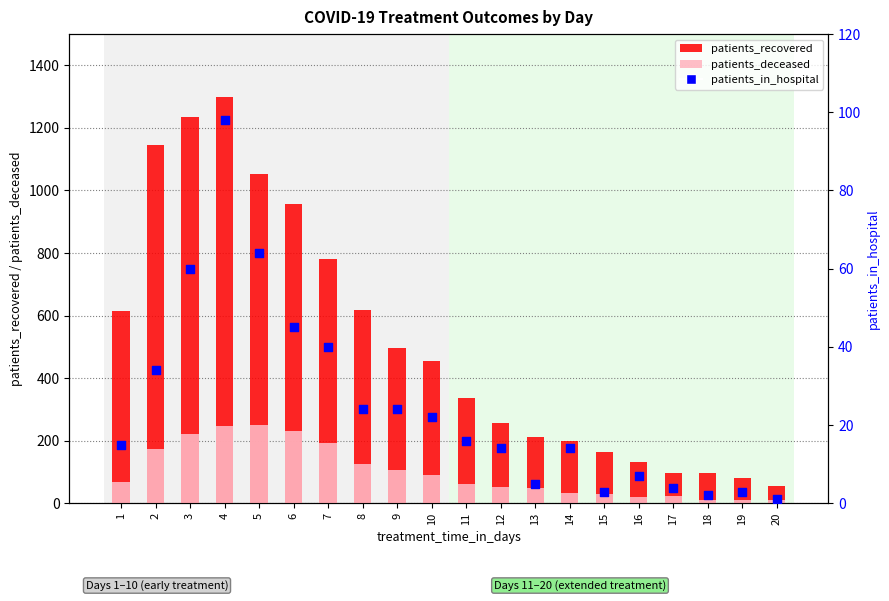

Which series reaches the maximum Y coordinate?

patients_recovered